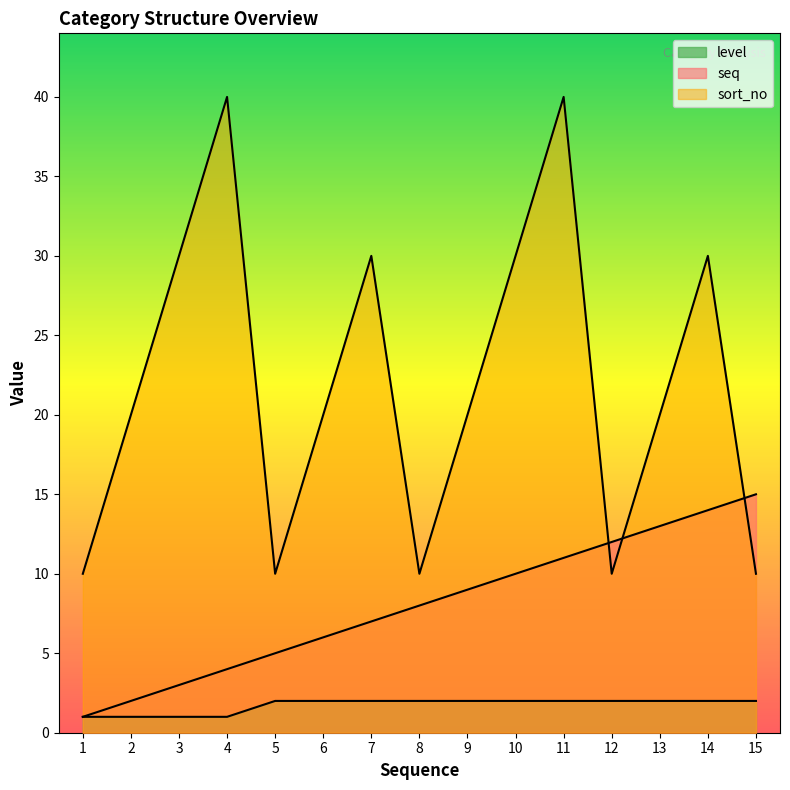

In sort_no, how many points are lower than both neighbors (excluding endpoints)?

3